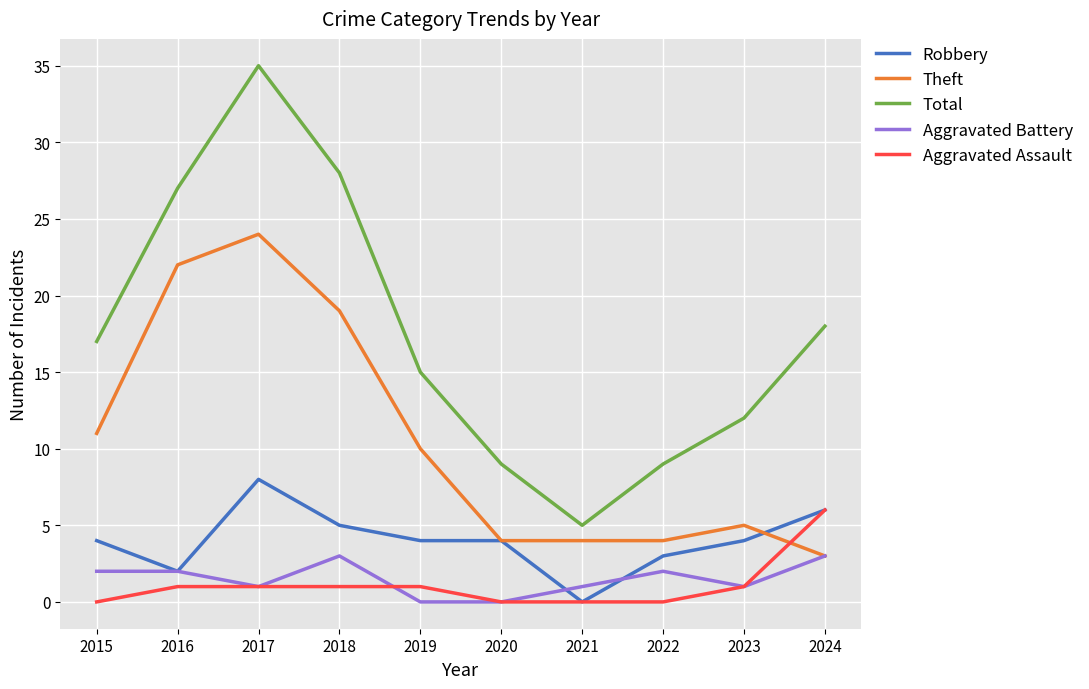

Which series has the widest spread of values?

Total